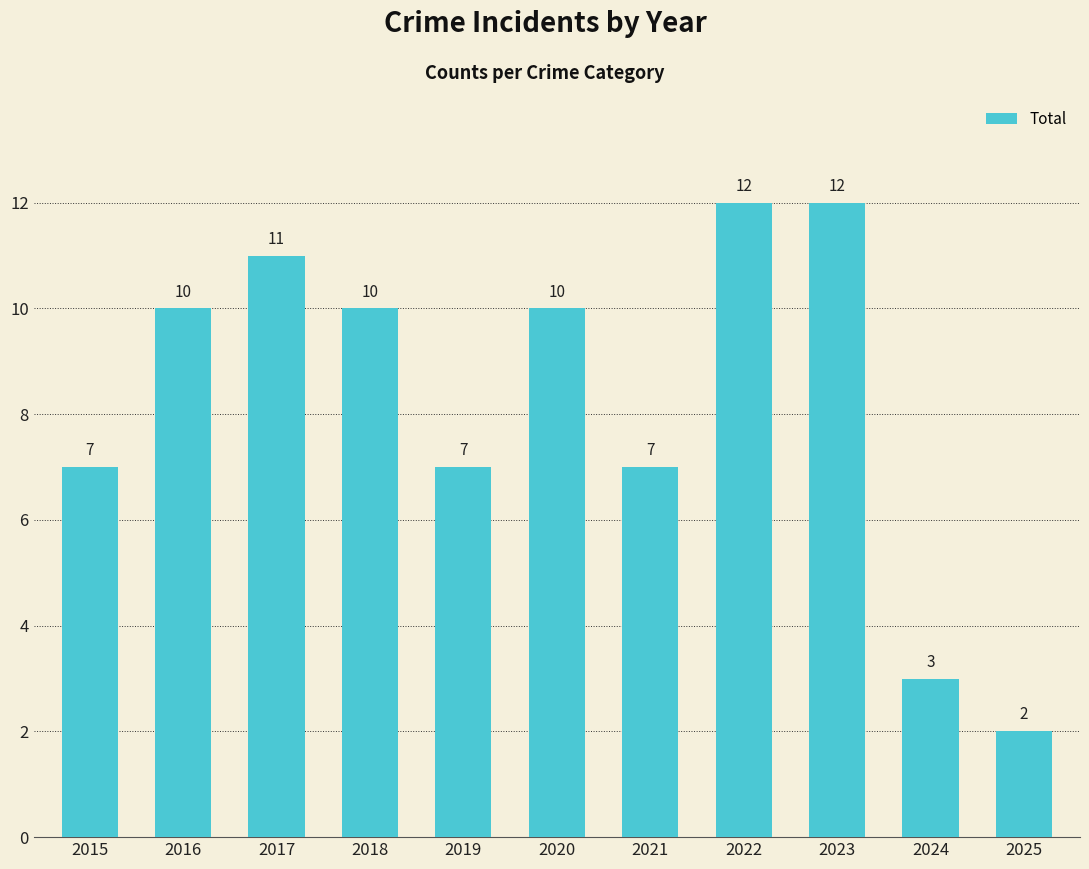

True or false: the data shows 2 at 2025.

True